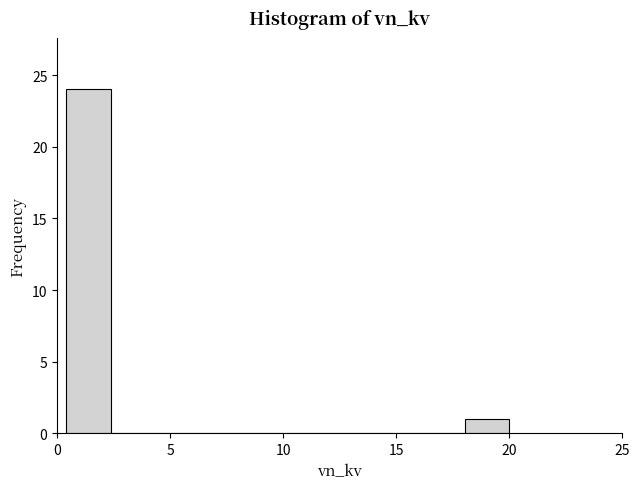

Read against the x-axis, roughly where is the centre of the tallest bar?

1.5